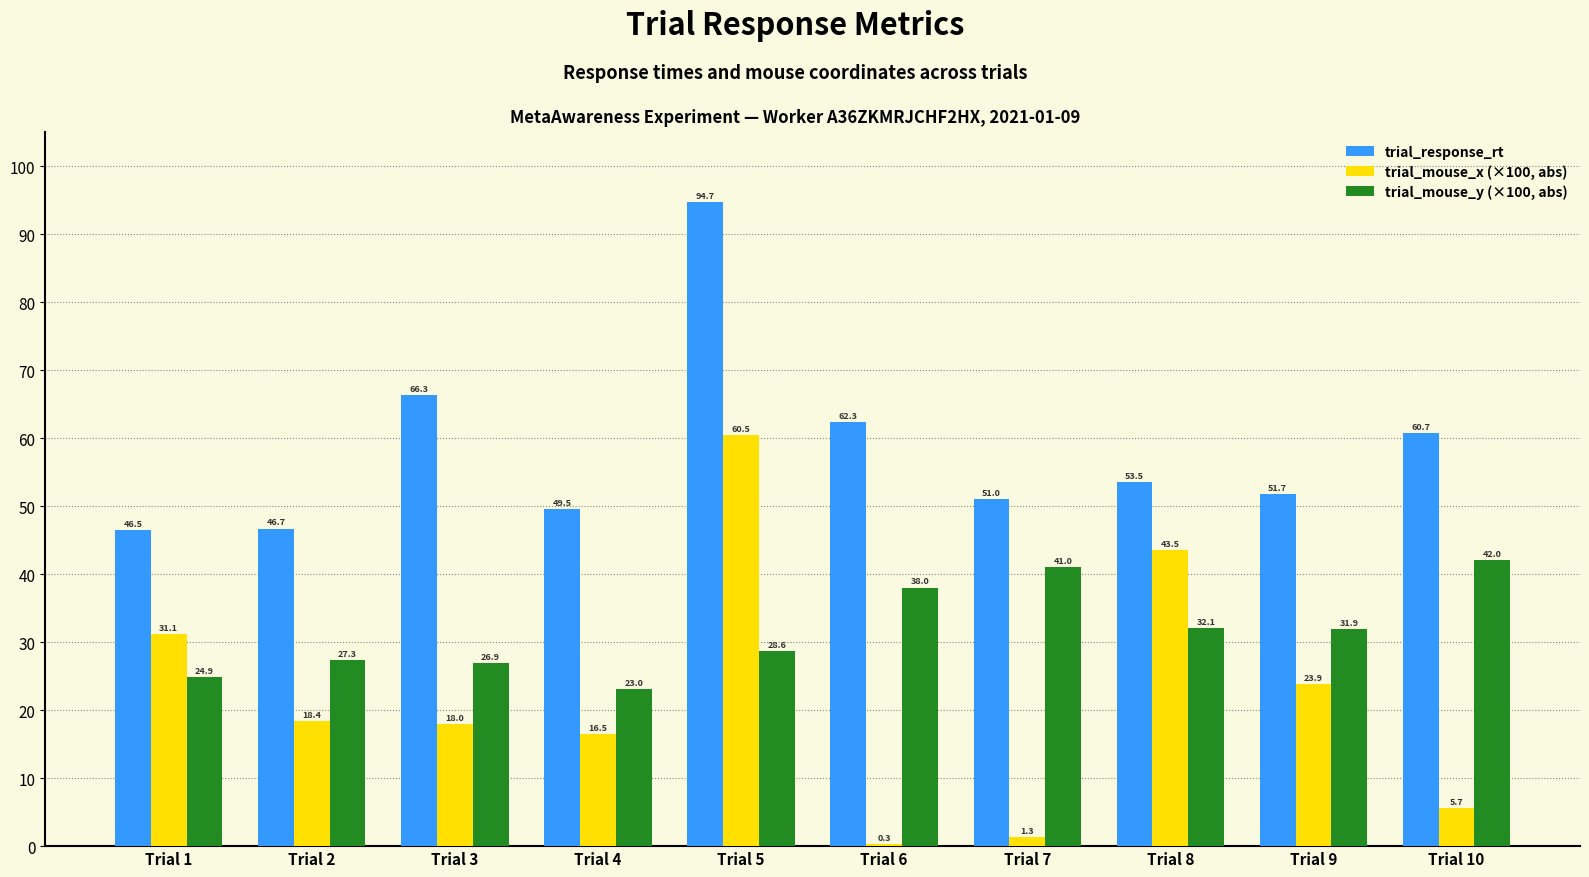

Which series has the largest total across all categories?

trial_response_rt